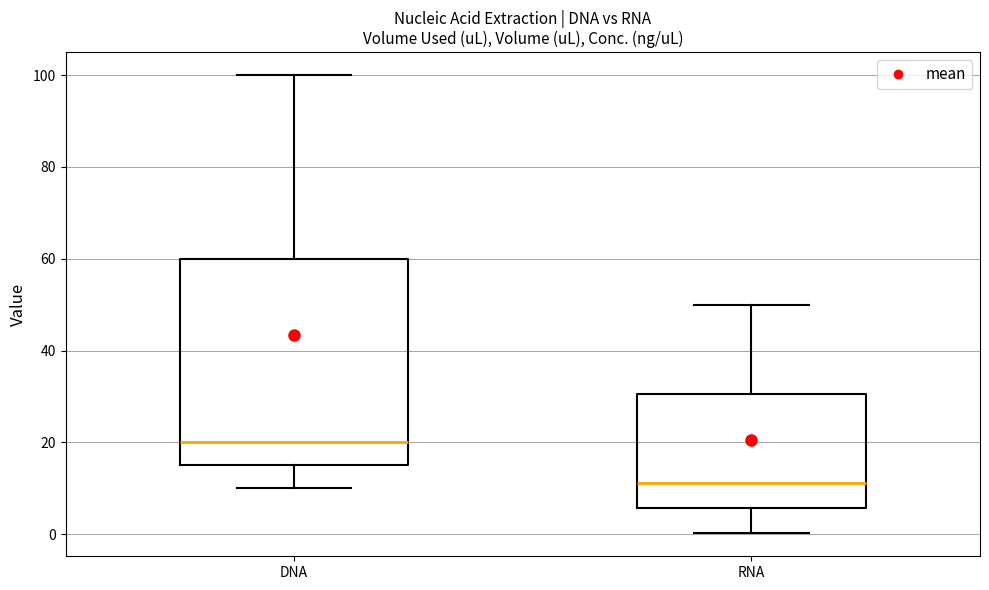

Comparing the boxes themselves (not the whiskers), which one is the tallest?

DNA